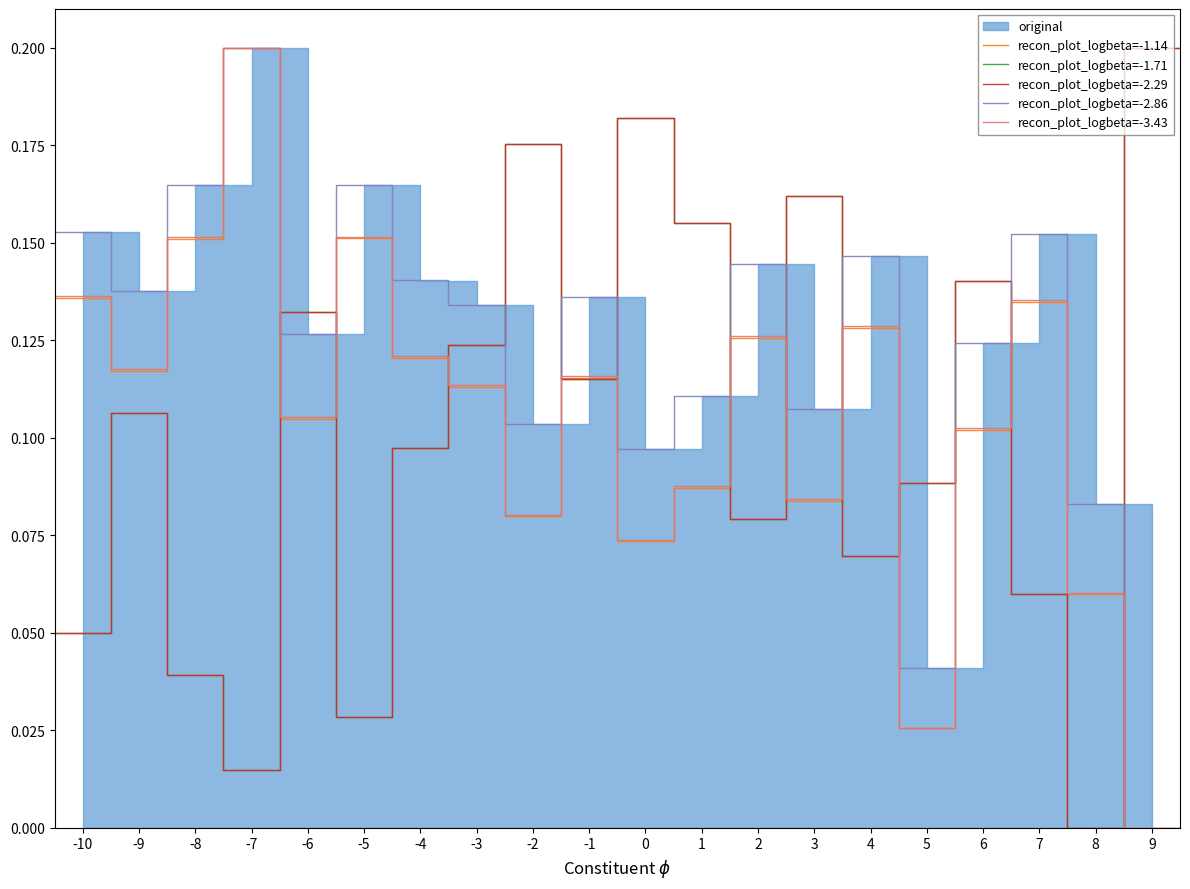

List the series in order of their peak value, highest first.

recon_plot_logbeta=-1.14, recon_plot_logbeta=-1.71, recon_plot_logbeta=-2.29, recon_plot_logbeta=-2.86, recon_plot_logbeta=-3.43